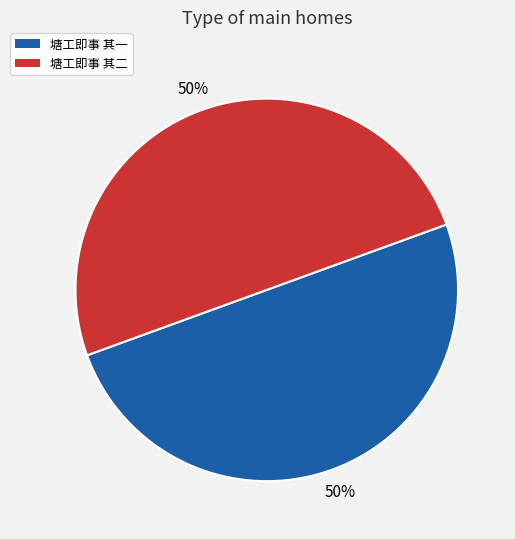

What percentage is the 塘工即事 其一 slice, to the nearest percent?

50%